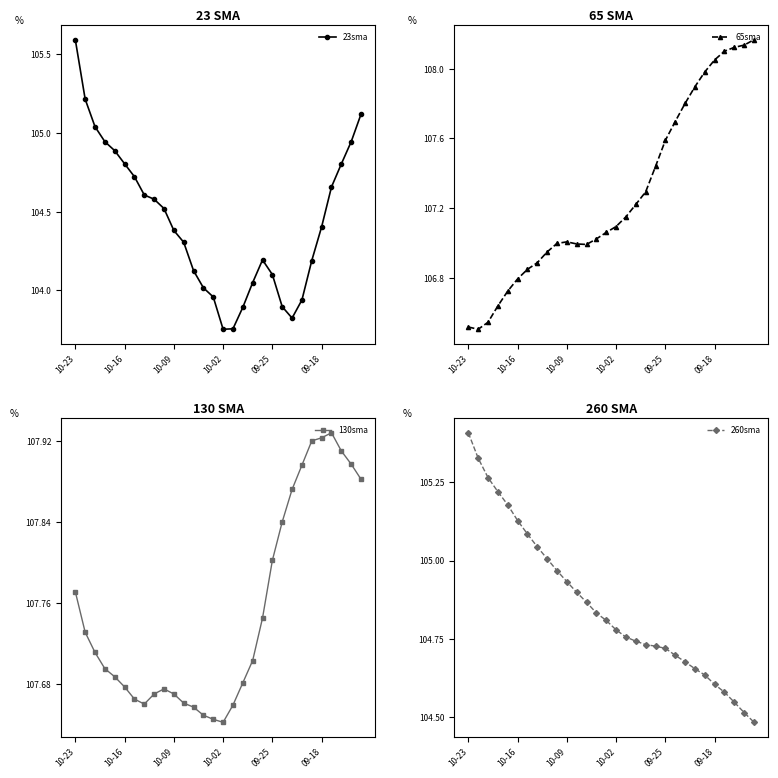

Count the 130sma values in the range 107 to 108.

30